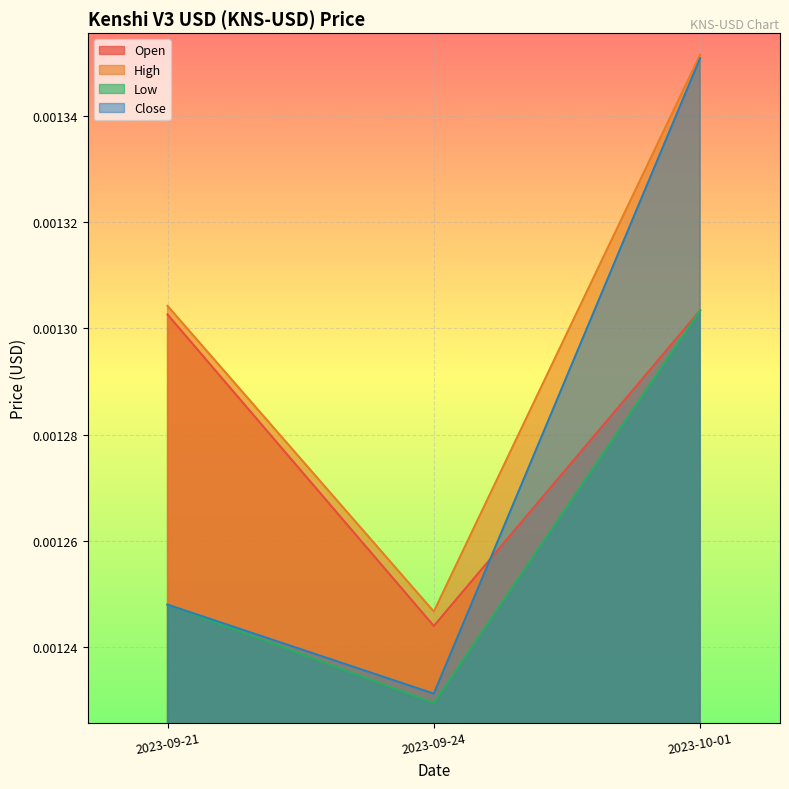

At which label is Close closest to 0?

2023-09-24